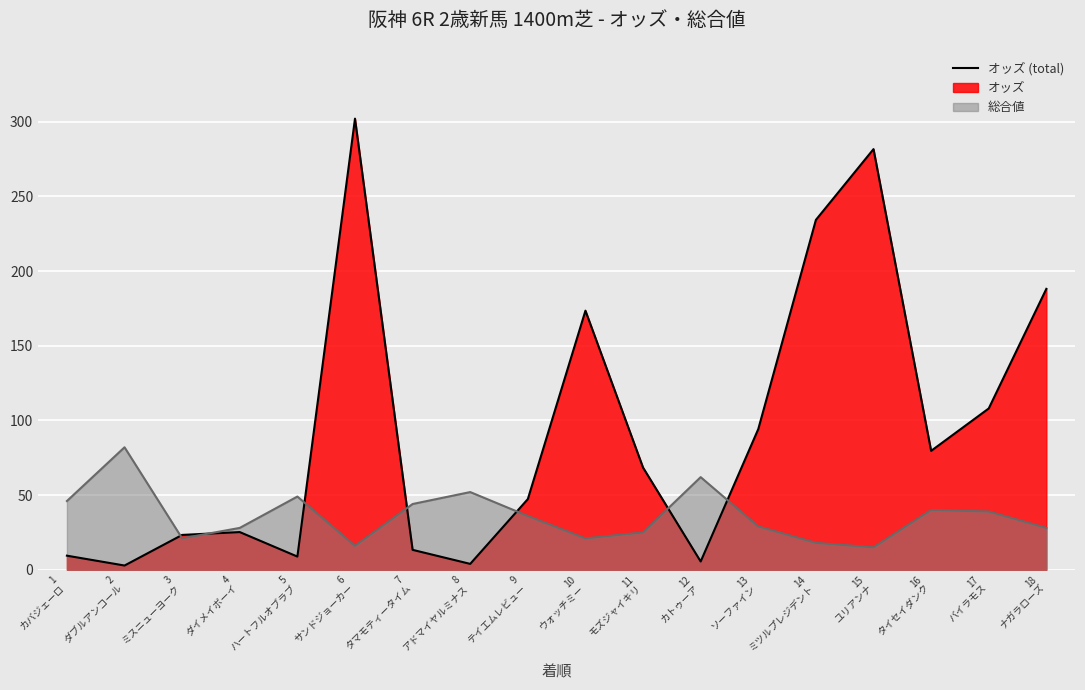

In 総合値 (line), how many points are higher than both neighbors (excluding endpoints)?

5